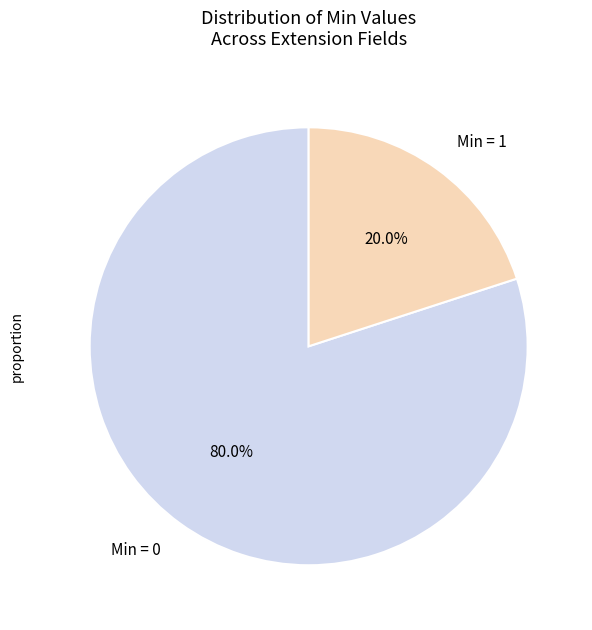

To the nearest percent, what is the average slice percentage?

50%